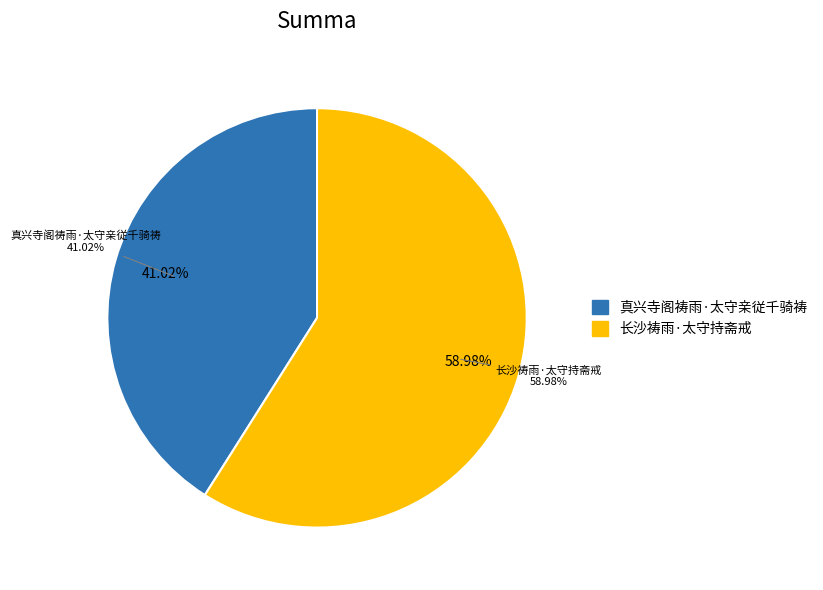

What is the smallest slice in the pie chart?

真兴寺阁祷雨·太守亲従千骑祷